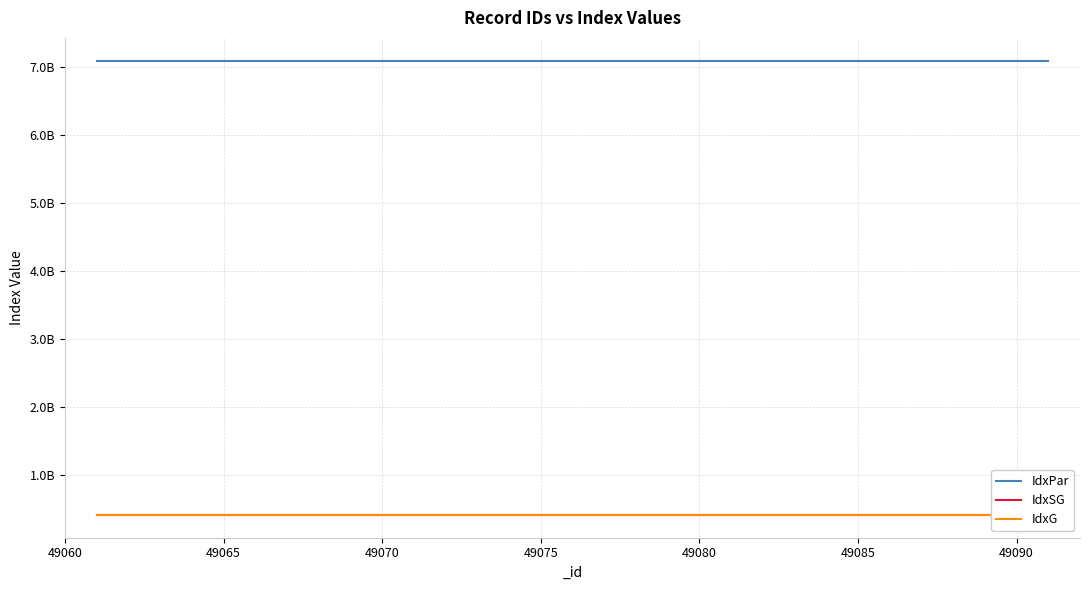

What is the spread (max minus min) of values at 49075?

6696889900